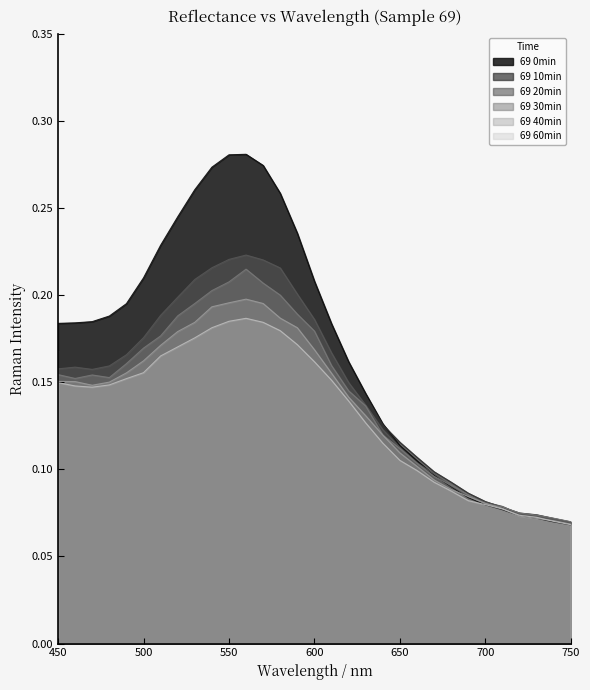

What is the difference between the second highest and minimum values in the 69 0min series?

0.2